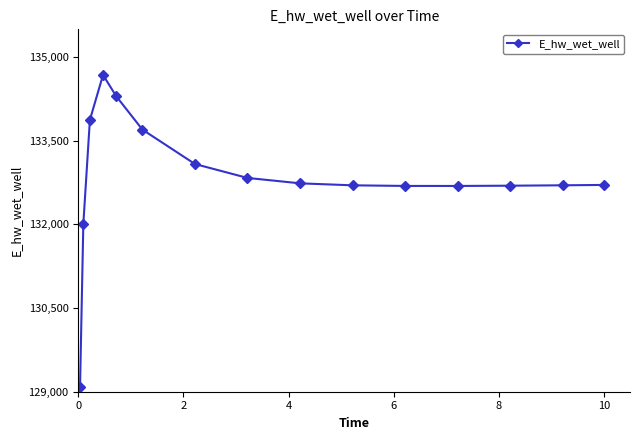

What is the difference between the maximum and second lowest values?

2674.2